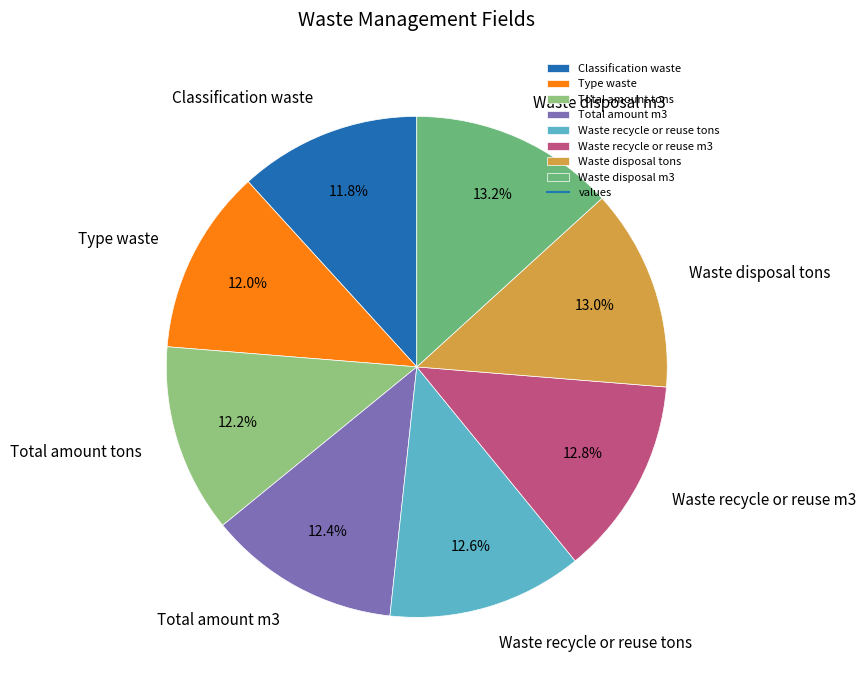

To the nearest percent, what is the average slice percentage?

12%